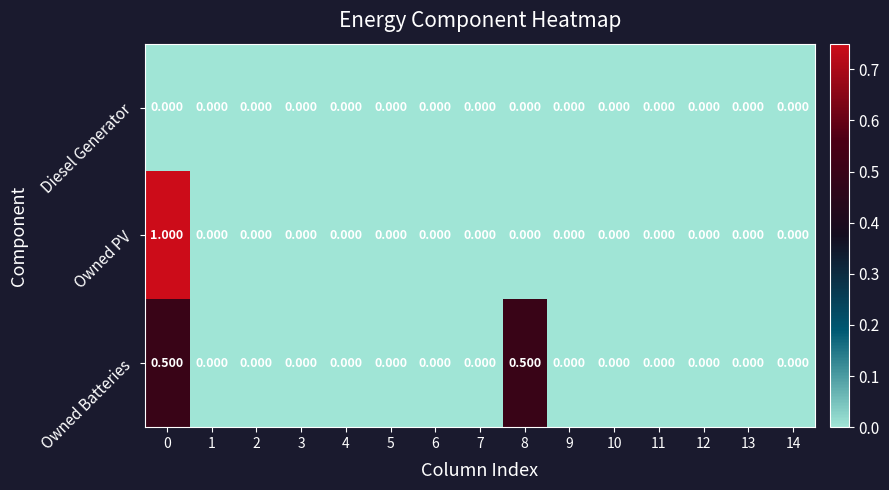

Which series has the widest spread of values?

Owned PV